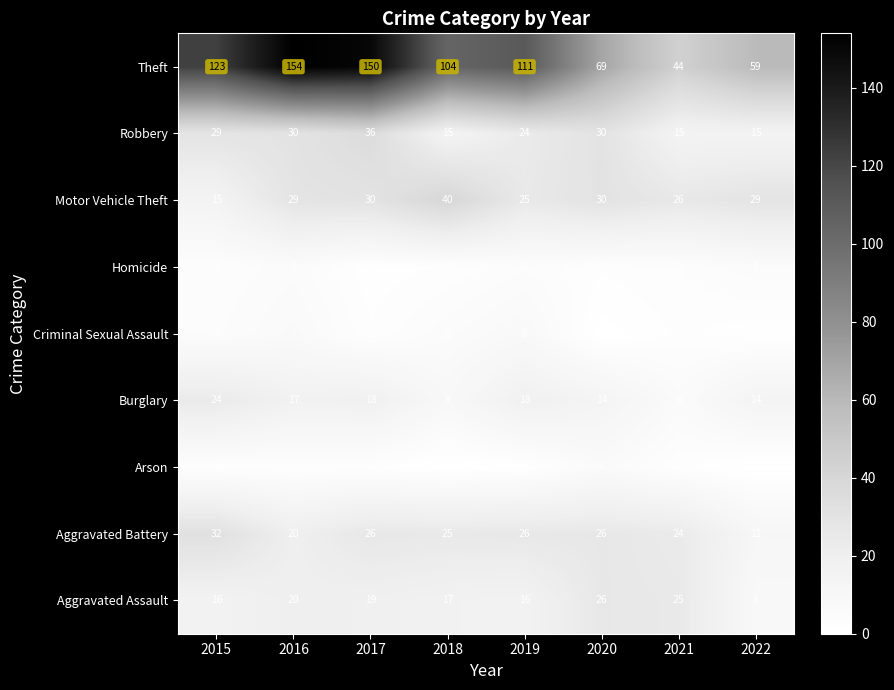

The value of Theft at 2019 is 197. True or false?

False